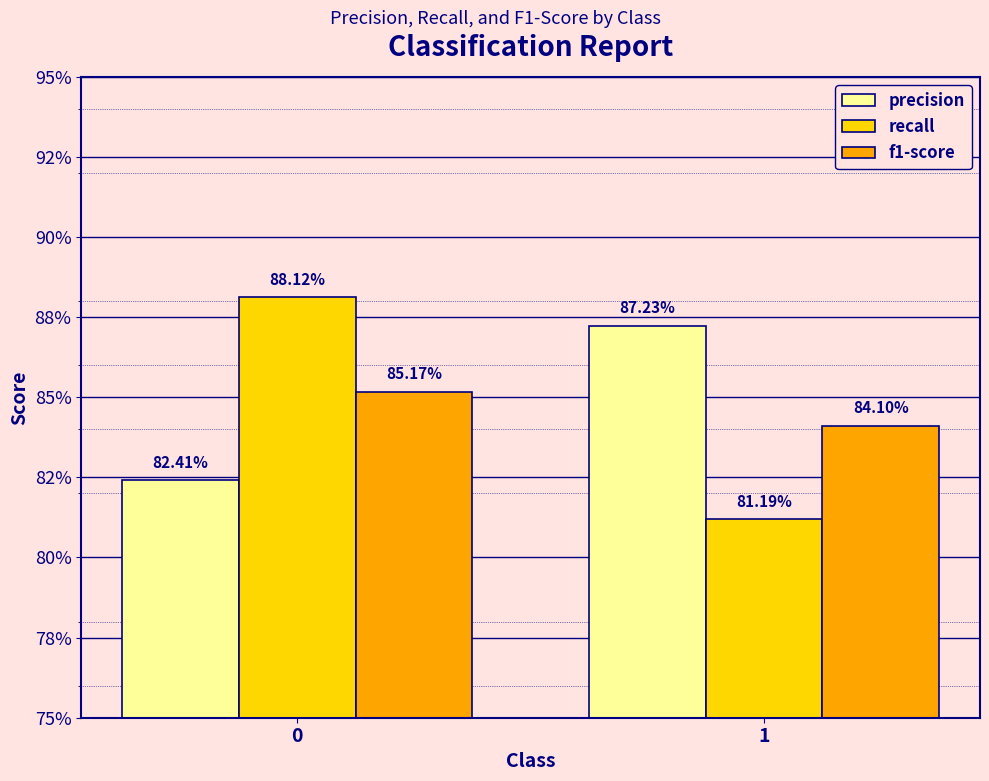

What are all the series names shown in the legend?

precision, recall, f1-score